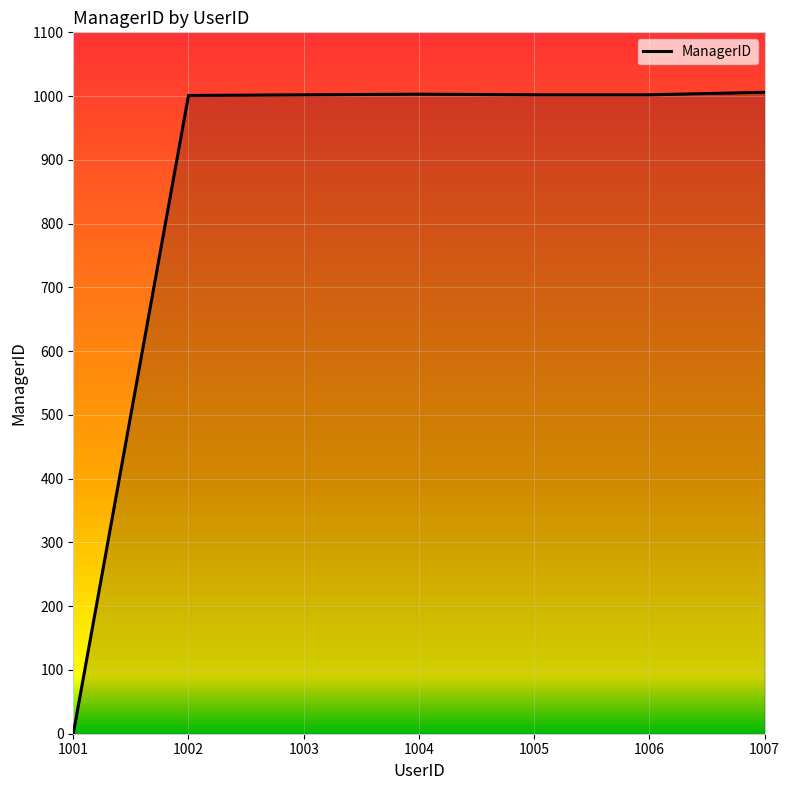

Which category has the lowest value across all series?

1001